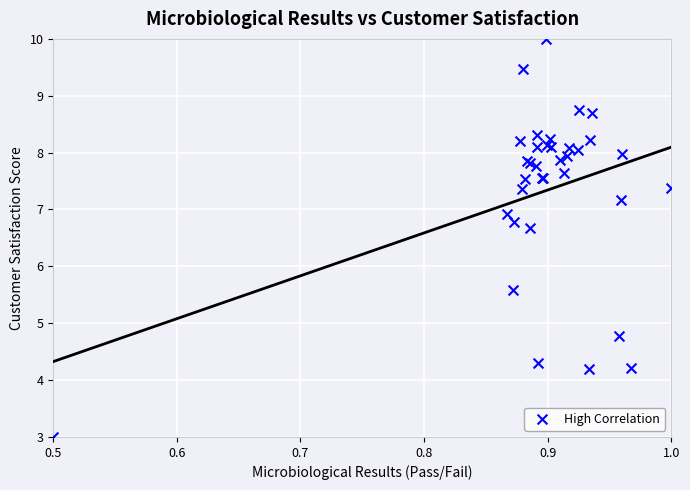

What Y value in the scatter plot is closest to 6?

5.6